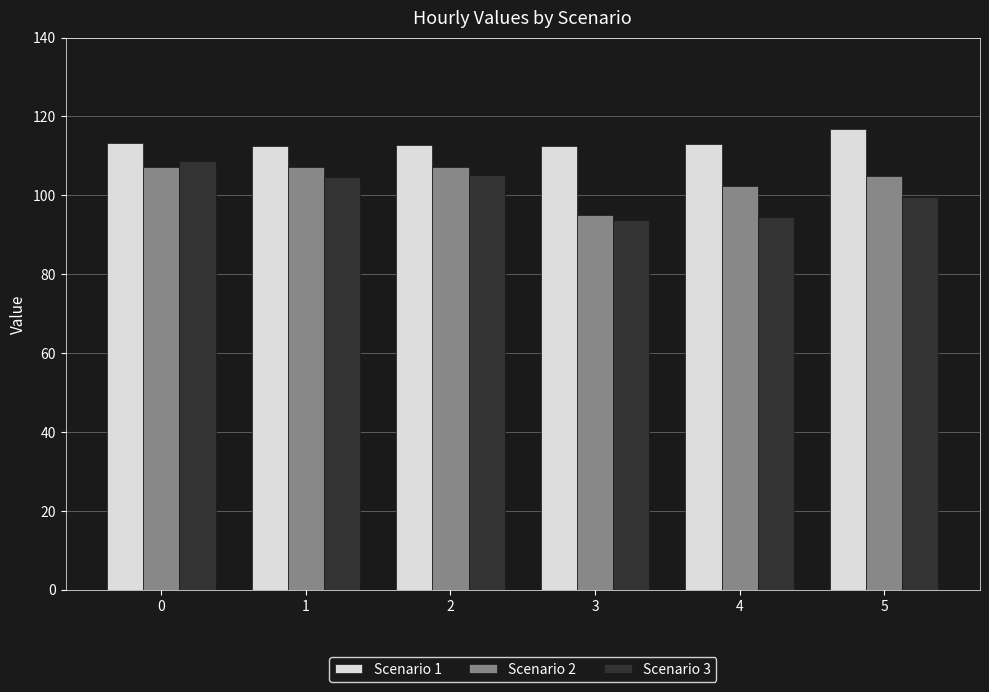

What is the maximum value shown in the chart?

116.8